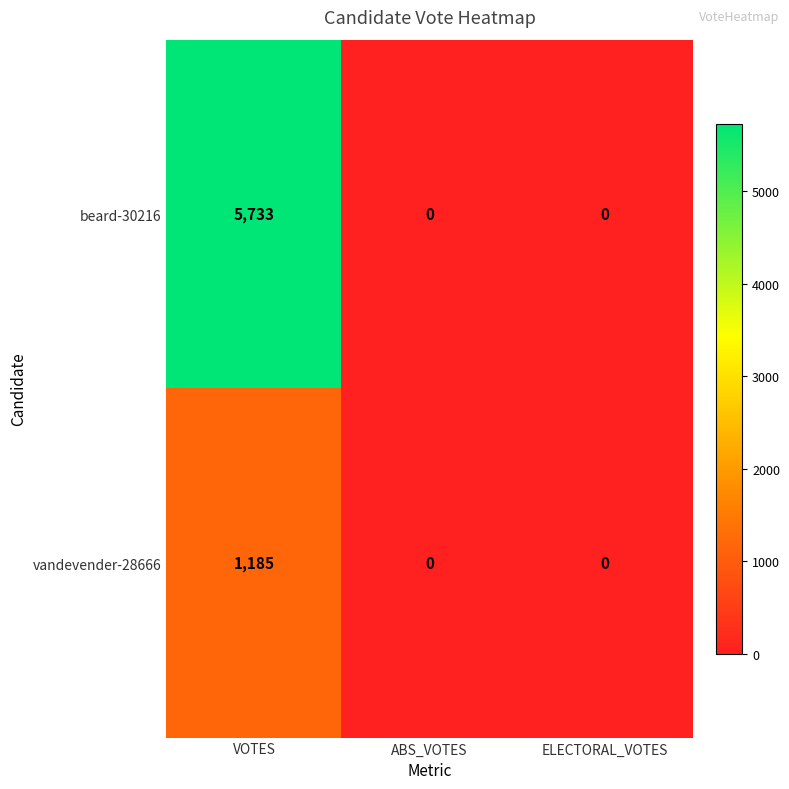

Is the value of vandevender-28666 at VOTES greater than the value of beard-30216 at ELECTORAL_VOTES?

Yes